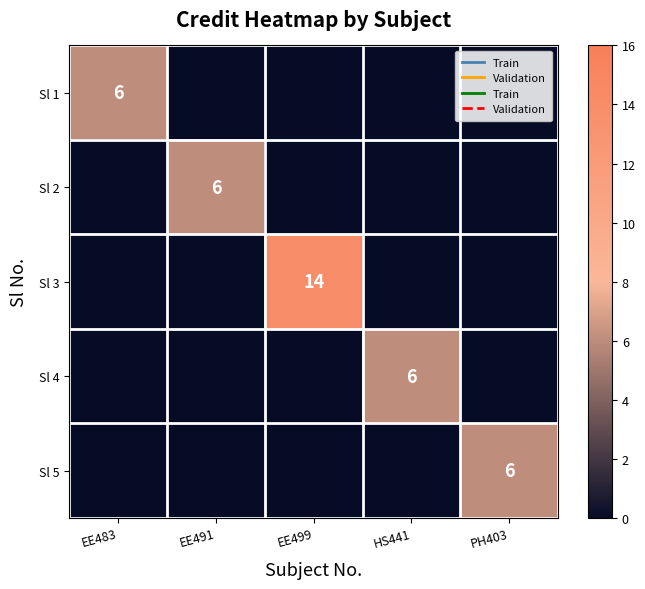

The Sl 3 series shows 0 at EE483. True or false?

True